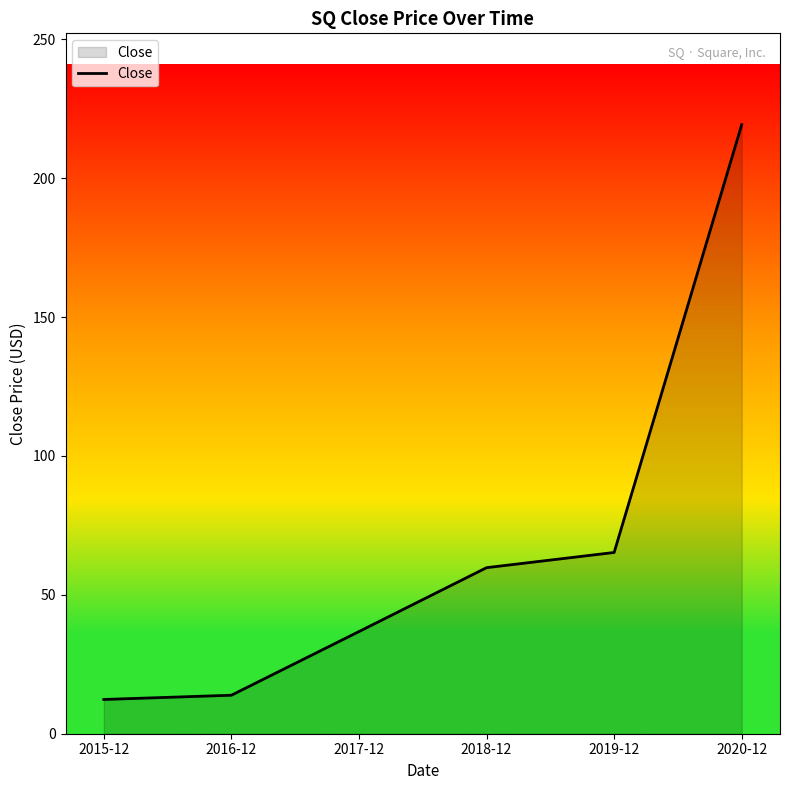

What is the sum of the values at 2017-12 and 2016-12?

50.6